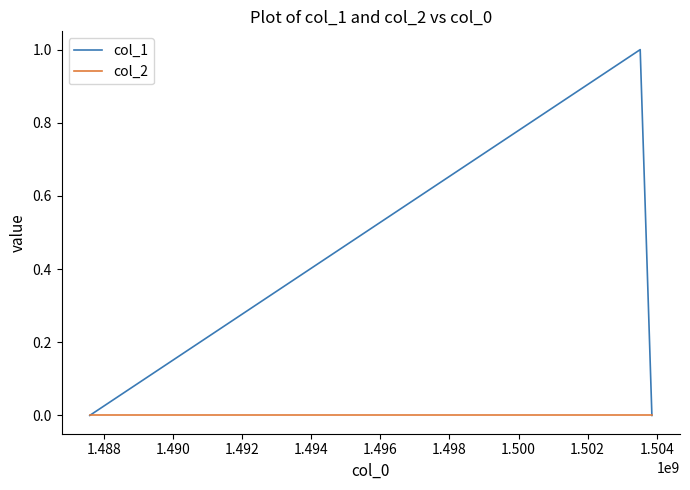

Does the chart display data point markers on the line(s)?

No